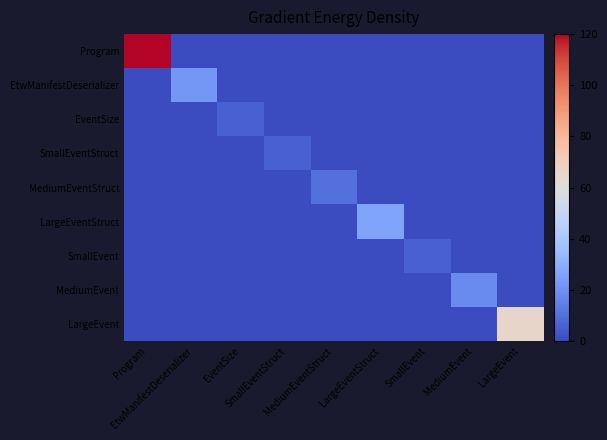

List the series in order of their peak value, lowest first.

EventSize, SmallEventStruct, SmallEvent, MediumEventStruct, MediumEvent, EtwManifestDeserializer, LargeEventStruct, LargeEvent, Program